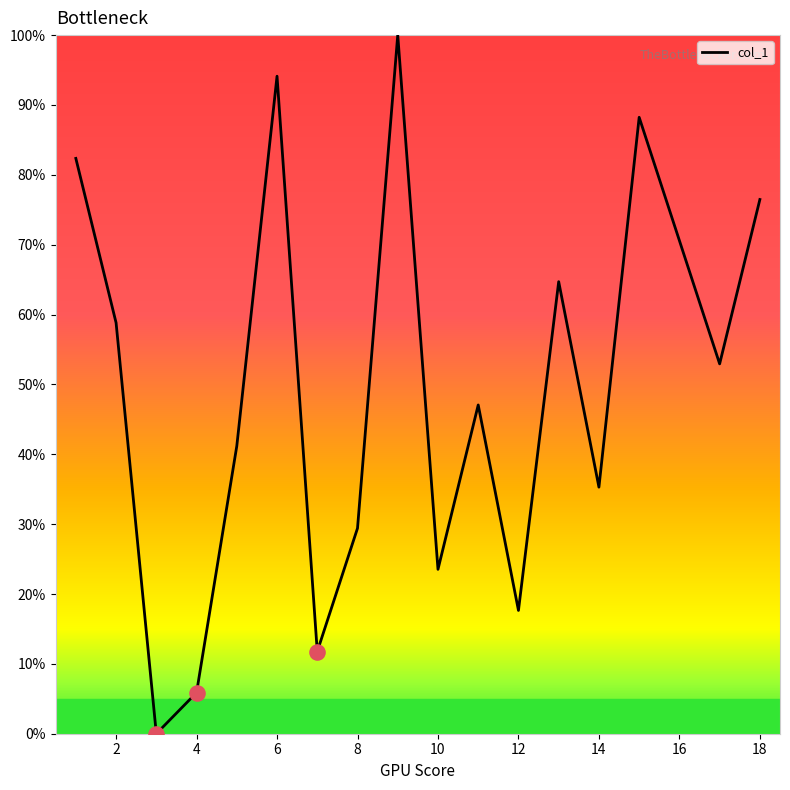

What is the maximum value shown in the chart?

100.0